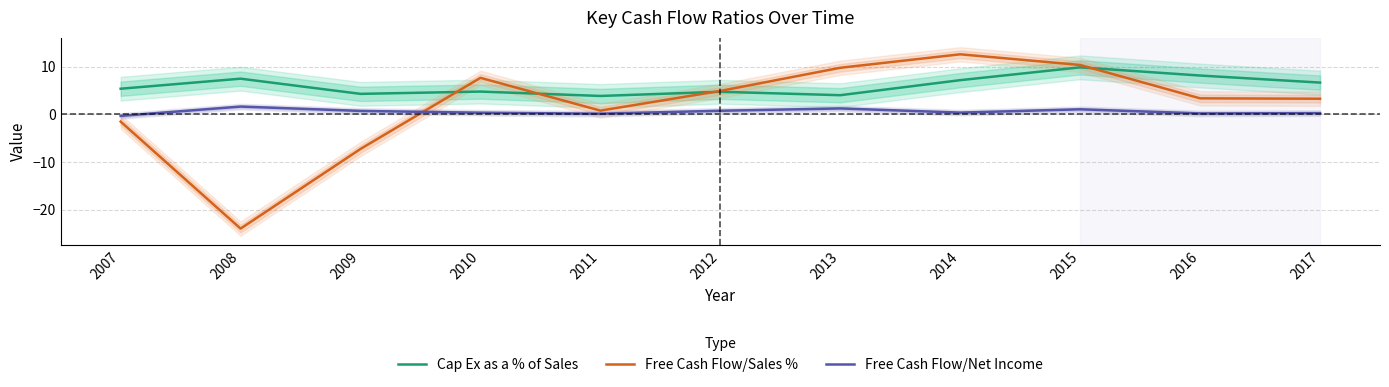

List the series in order of their peak value, lowest first.

Free Cash Flow/Net Income, Cap Ex as a % of Sales, Free Cash Flow/Sales %